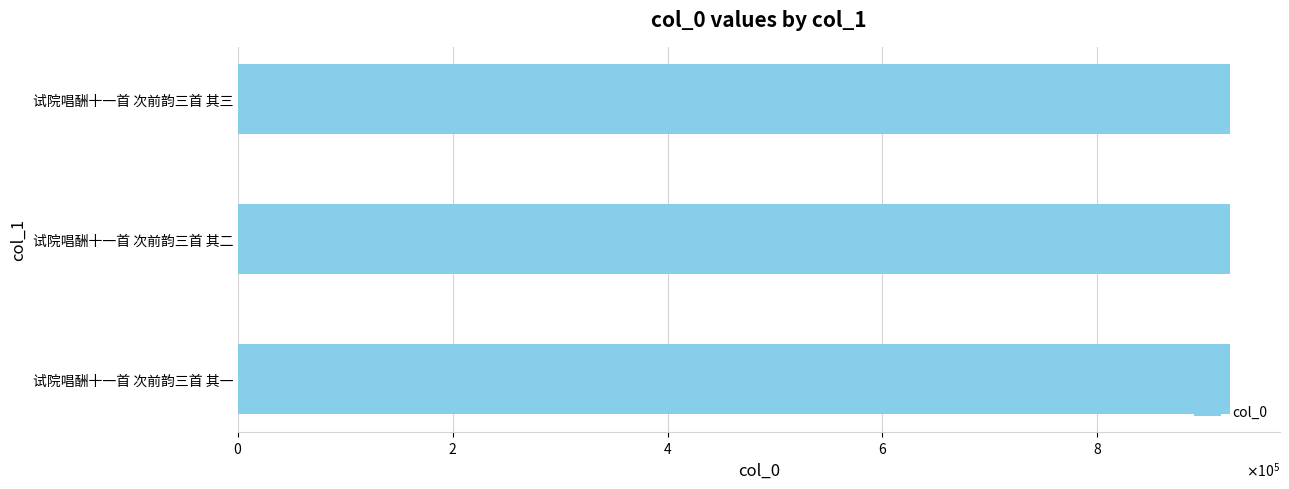

What is the maximum value shown in the chart?

924087